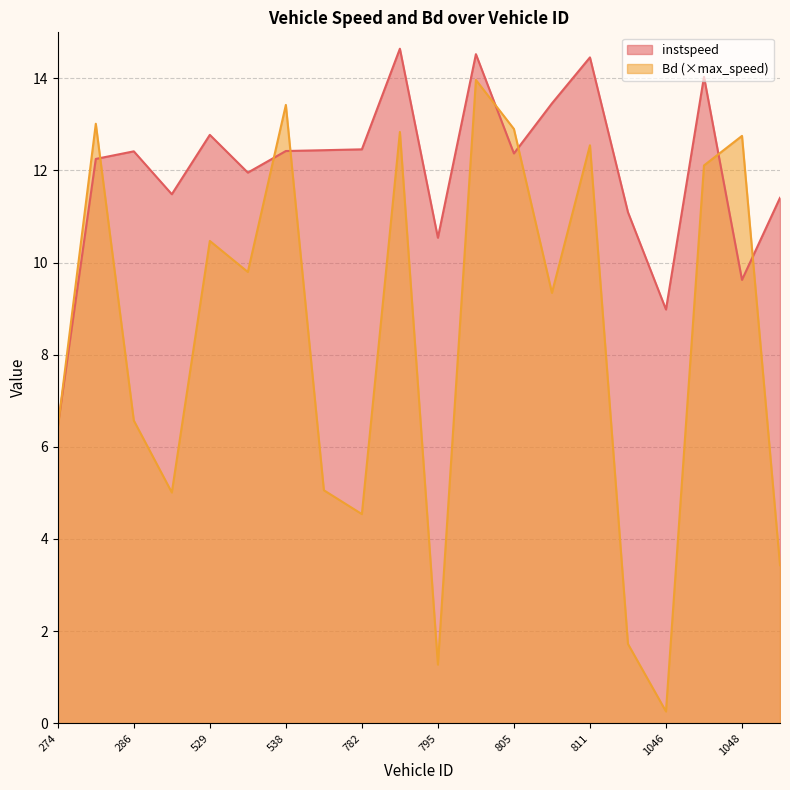

How many series are shown in this chart?

2